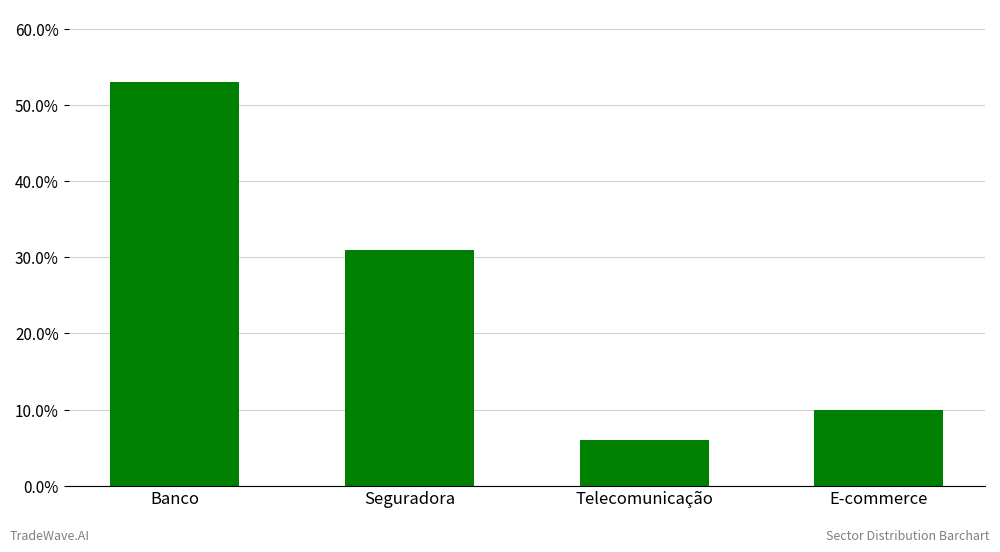

What position from the right is E-commerce?

1